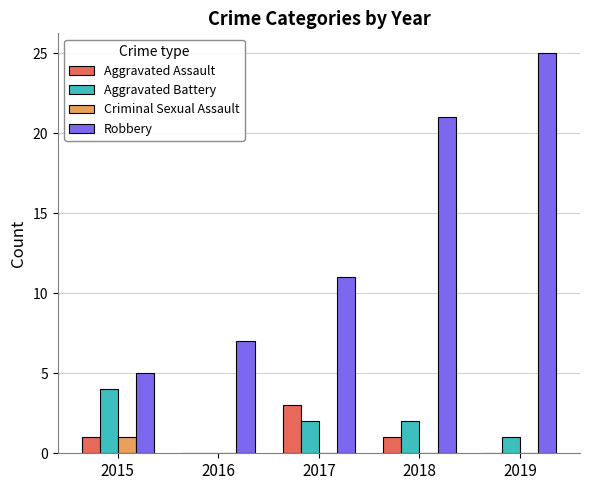

Is it true that Robbery equals 7 at 2016?

True